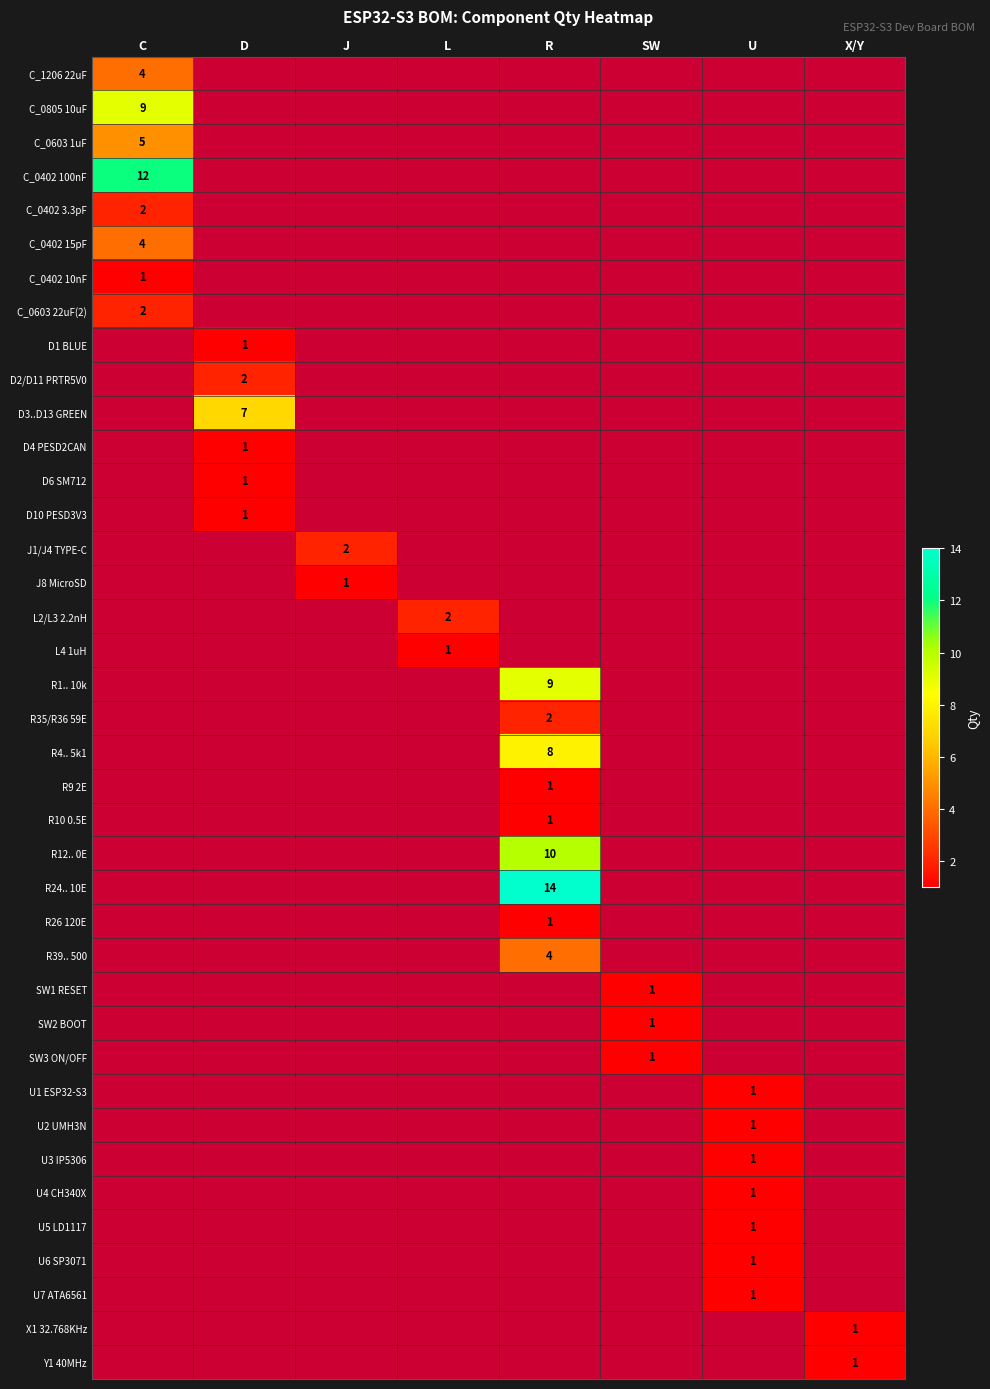

How many series are shown in this chart?

39